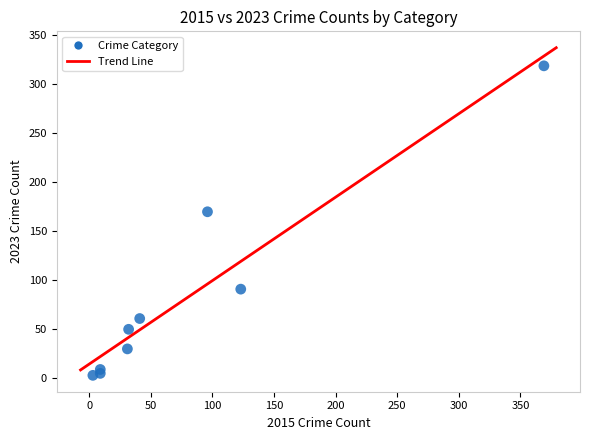

What Y value in the scatter plot is closest to 161?

170